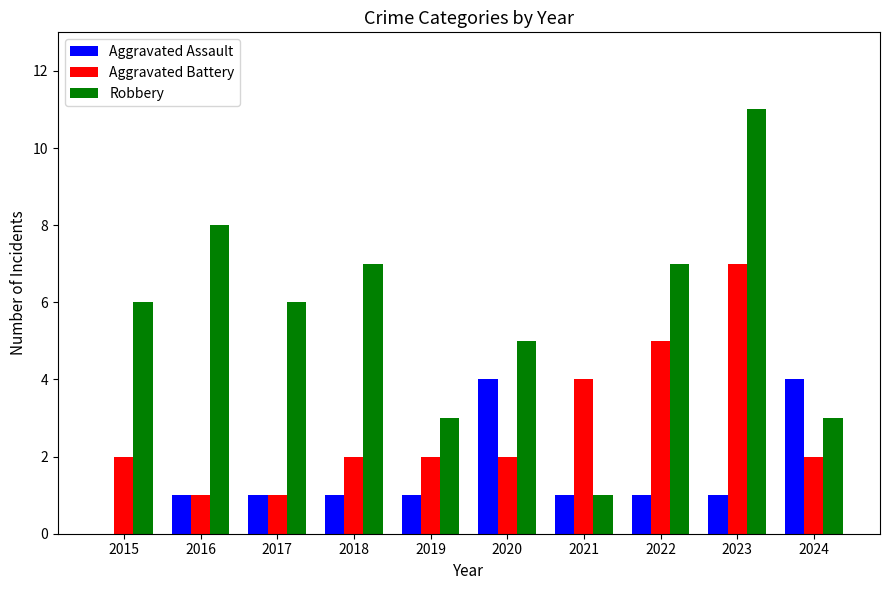

Reading left to right, list all the values displayed in this chart.

Aggravated Assault: 0	1	1	1	1	4	1	1	1	4
Aggravated Battery: 2	1	1	2	2	2	4	5	7	2
Robbery: 6	8	6	7	3	5	1	7	11	3